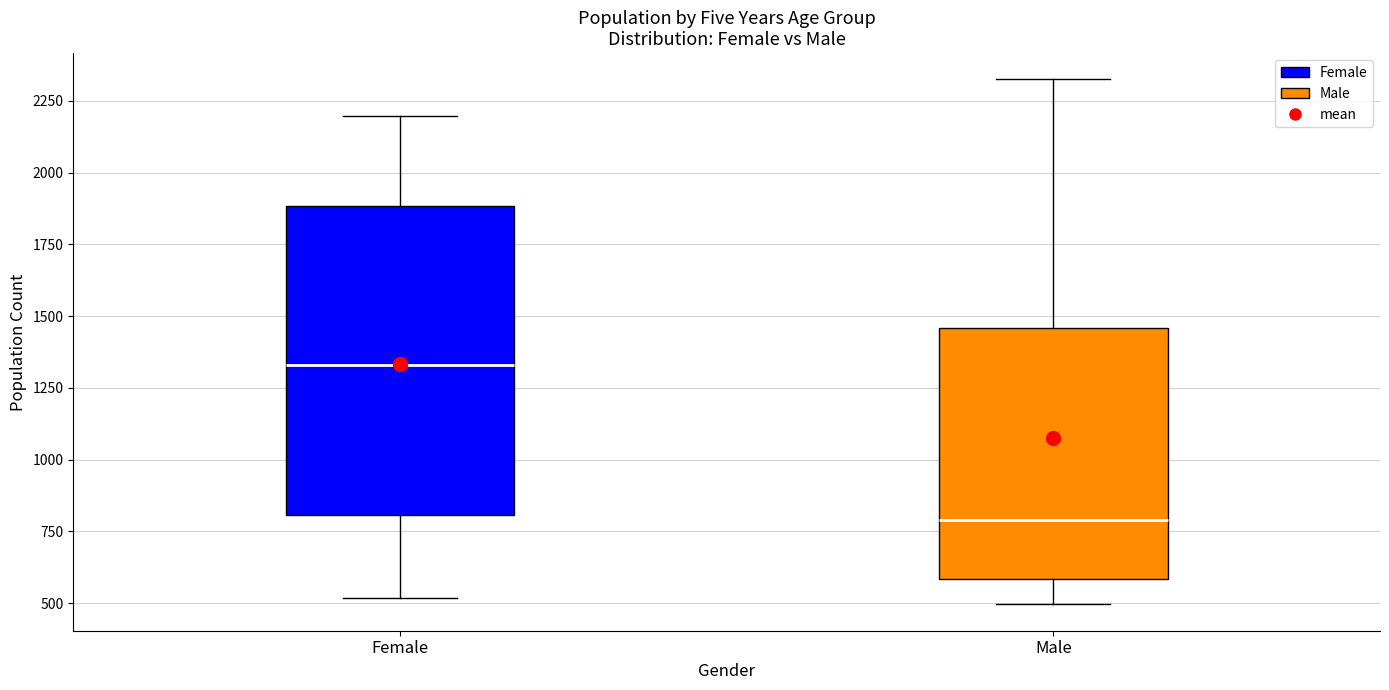

Where is the upper edge of the box for Female on the y-axis? The values are not printed on the chart, so give them approximately, as read against the axis.

1900